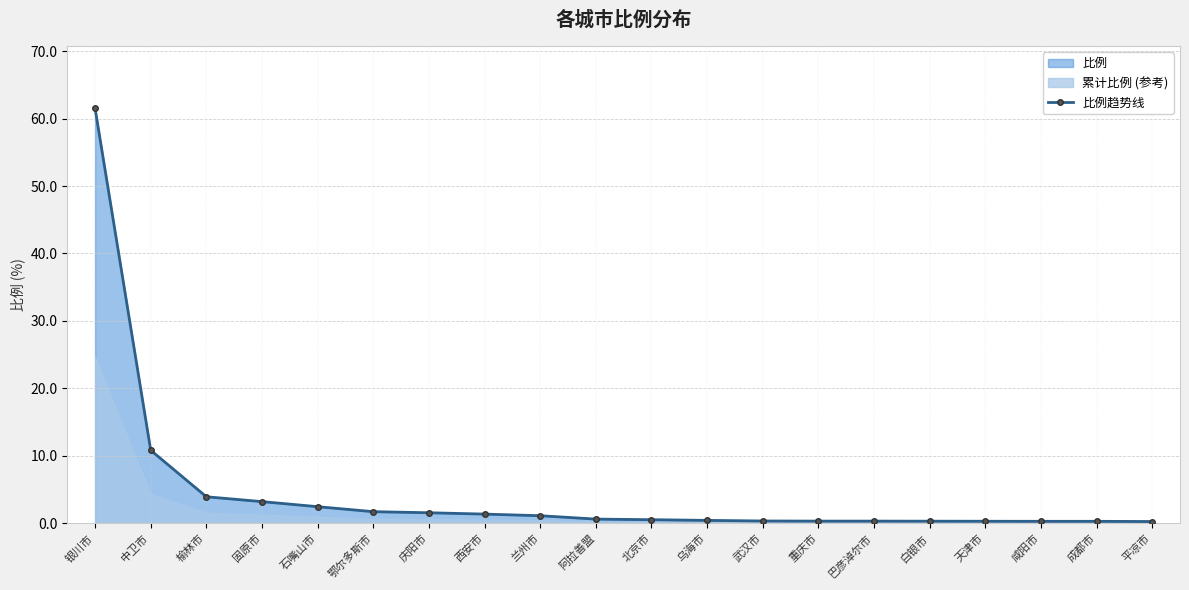

The chart shows a value of 0.4 at 咸阳市. True or false?

False